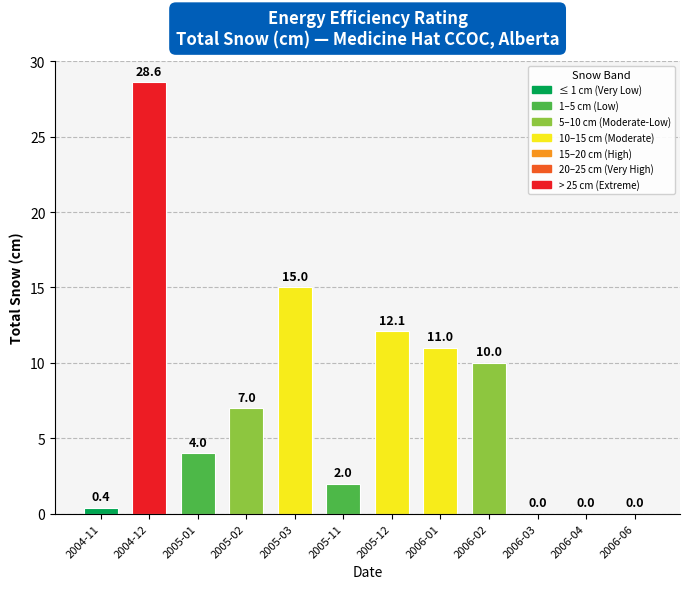

How many positive values are there?

9